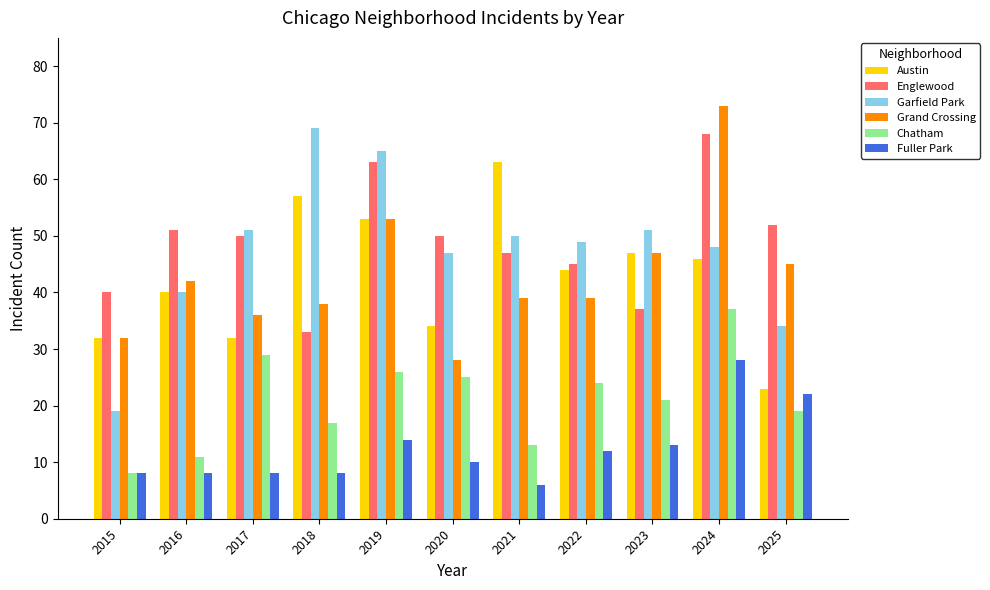

What is the value of the Garfield Park bar at the 2nd from the left?

40